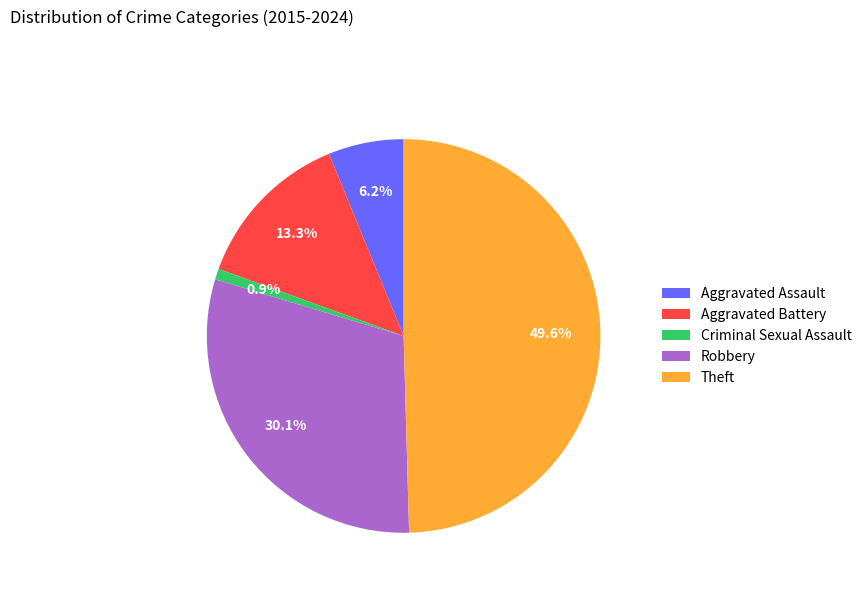

To the nearest percent, what is the difference between the Aggravated Assault and Criminal Sexual Assault slice percentages?

5%